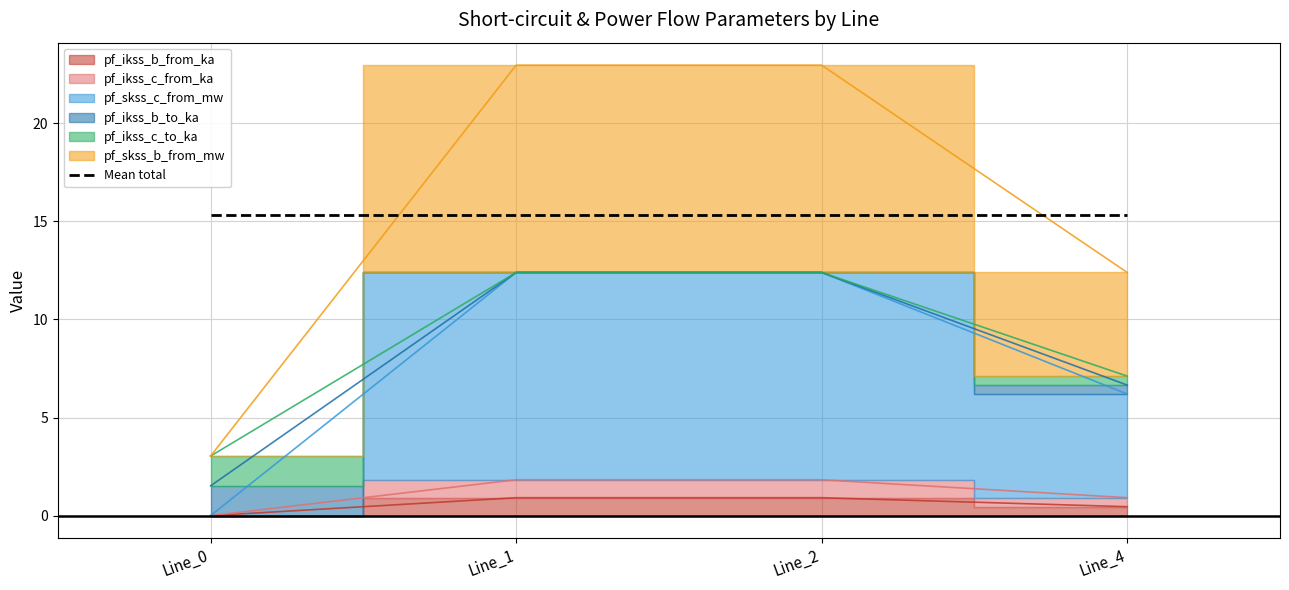

Which category has the highest value in the pf_skss_b_from_mw series?

Line_2